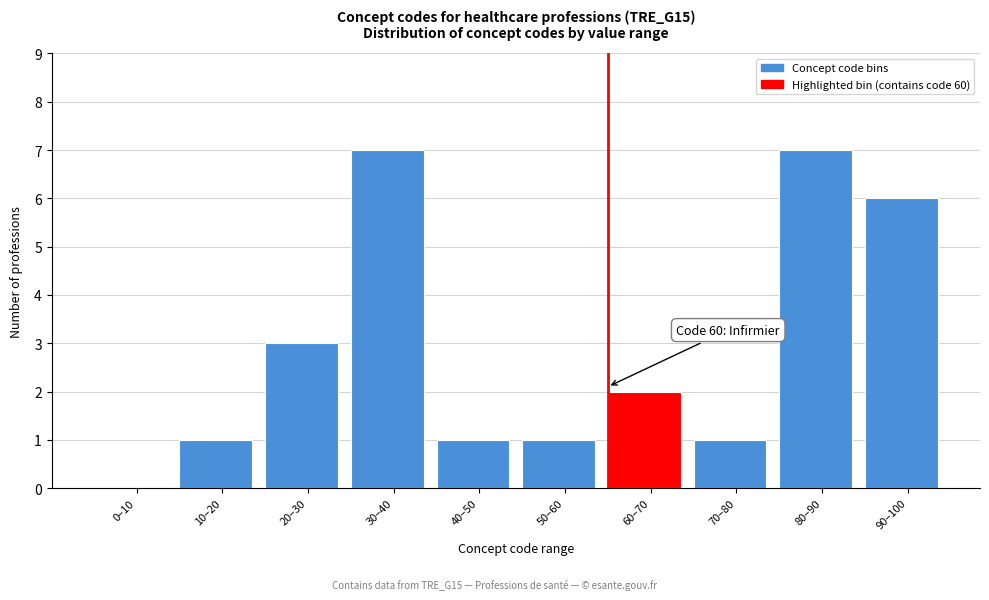

Reading left to right, what are all the values shown in this chart?

0–10=0	10–20=1	20–30=3	30–40=7	40–50=1	50–60=1	60–70=2	70–80=1	80–90=7	90–100=6